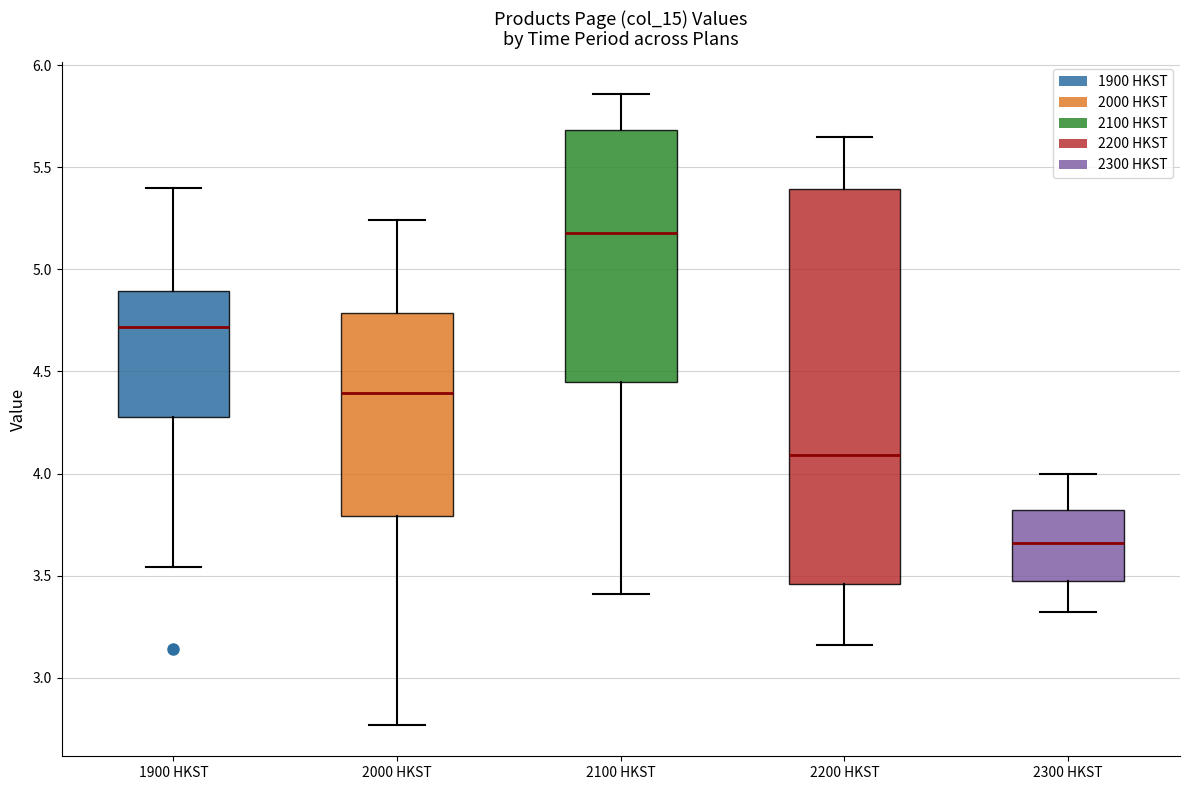

Reading left to right, transcribe this box plot: for each box, give where its median line is, the range the box spans, and where its two whiskers end, as read against the y-axis. The values are not printed on the chart, so give them approximately, as read against the axis.

1900 HKST: median 4.70, box 4.30 to 4.90, whiskers 3.55 to 5.40
2000 HKST: median 4.40, box 3.80 to 4.80, whiskers 2.75 to 5.25
2100 HKST: median 5.20, box 4.45 to 5.70, whiskers 3.40 to 5.85
2200 HKST: median 4.10, box 3.45 to 5.40, whiskers 3.15 to 5.65
2300 HKST: median 3.65, box 3.50 to 3.80, whiskers 3.30 to 4.00